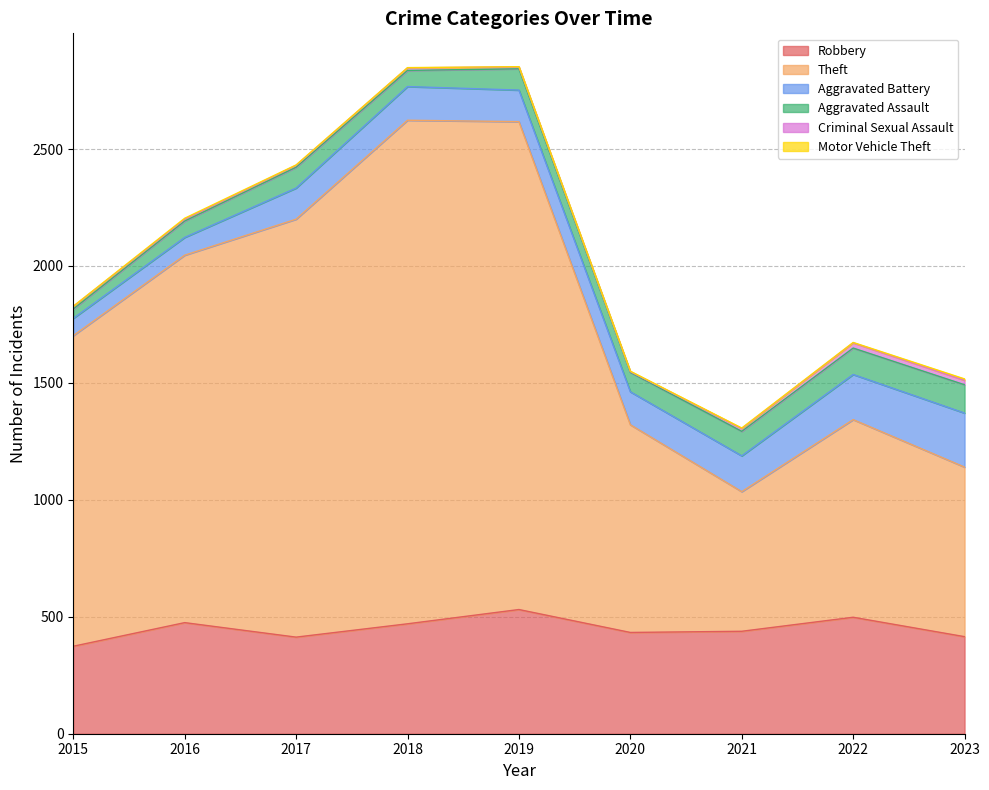

True or false: Motor Vehicle Theft and Criminal Sexual Assault intersect in this chart.

False